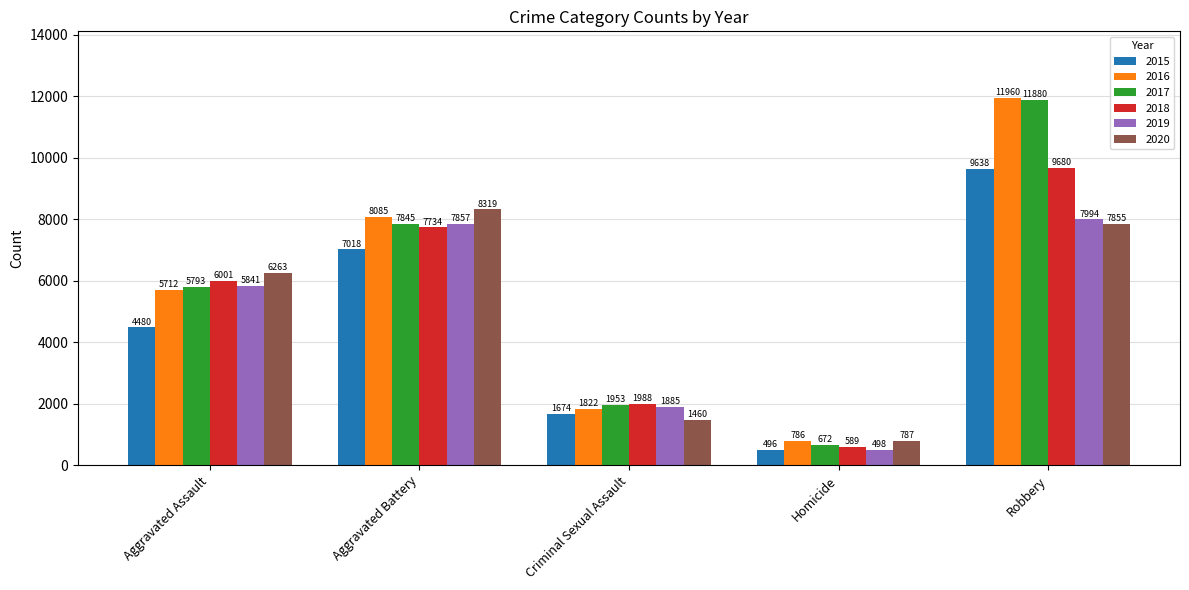

Is it true that 2015 equals 7018 at Aggravated Battery?

True